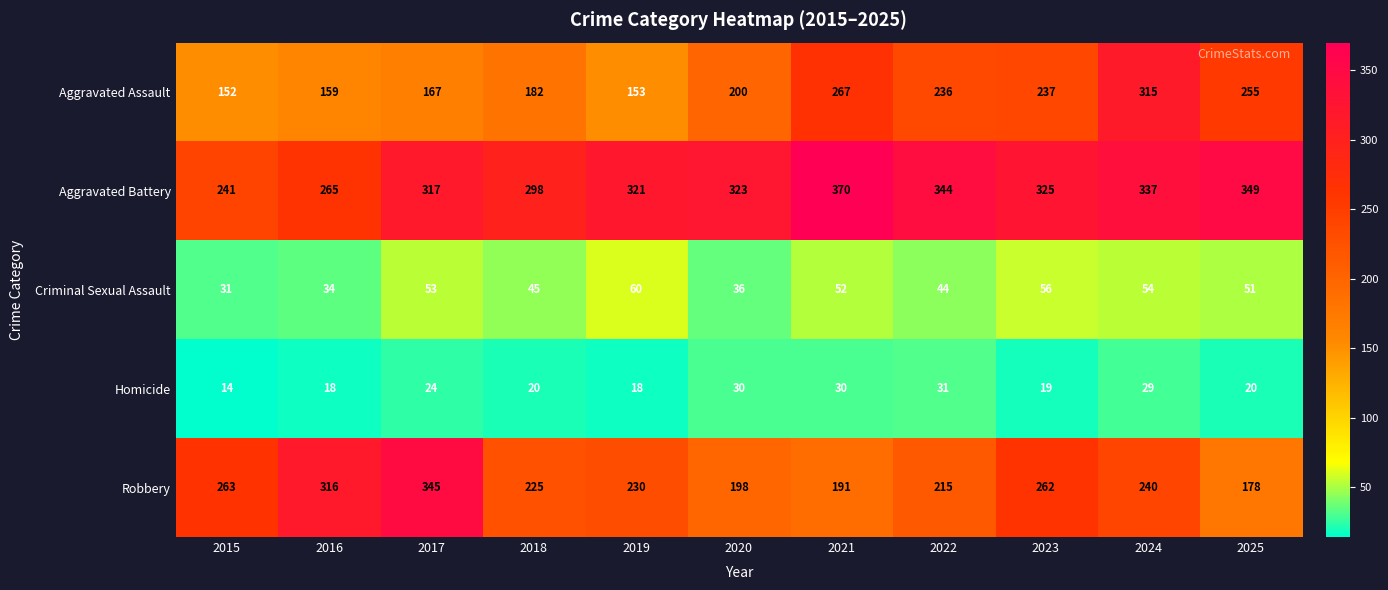

True or false: Homicide has a value of 5 at 2015.

False